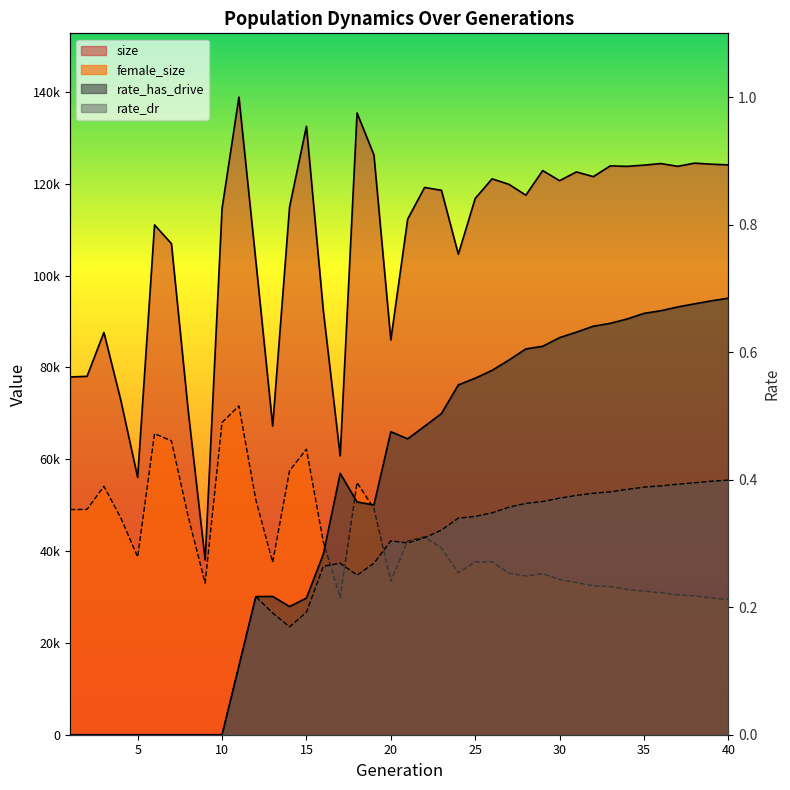

Which category has the highest value across all series?

11